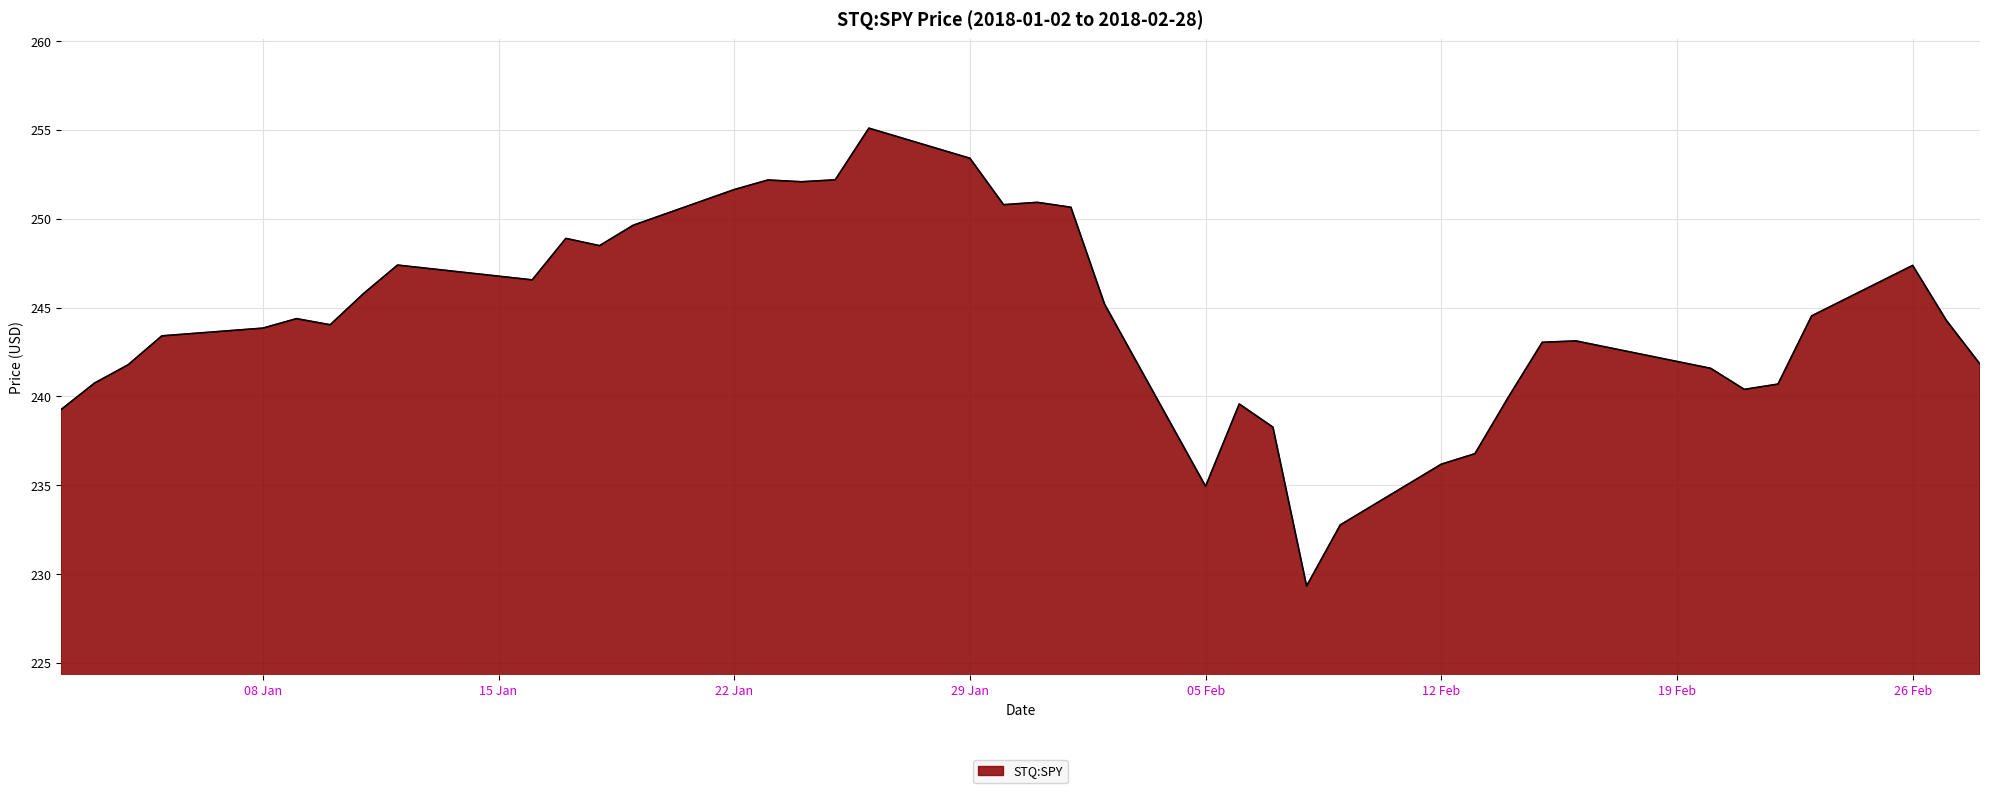

What is the maximum value shown in the chart?

255.1